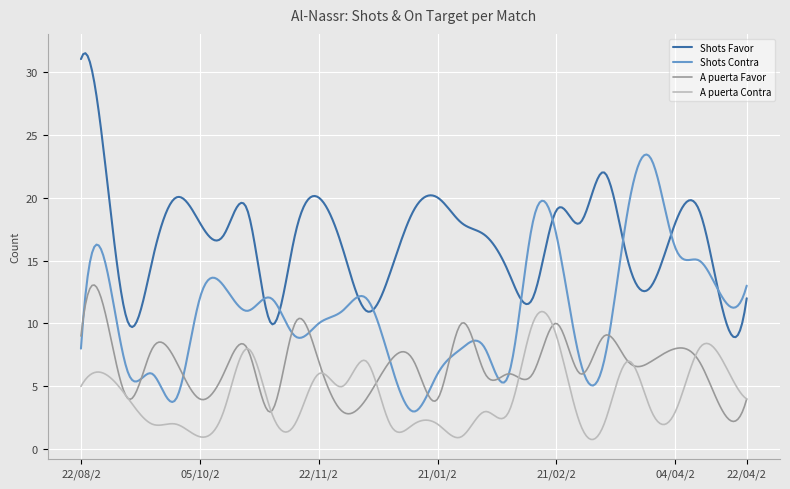

What is the greatest value displayed?

31.5